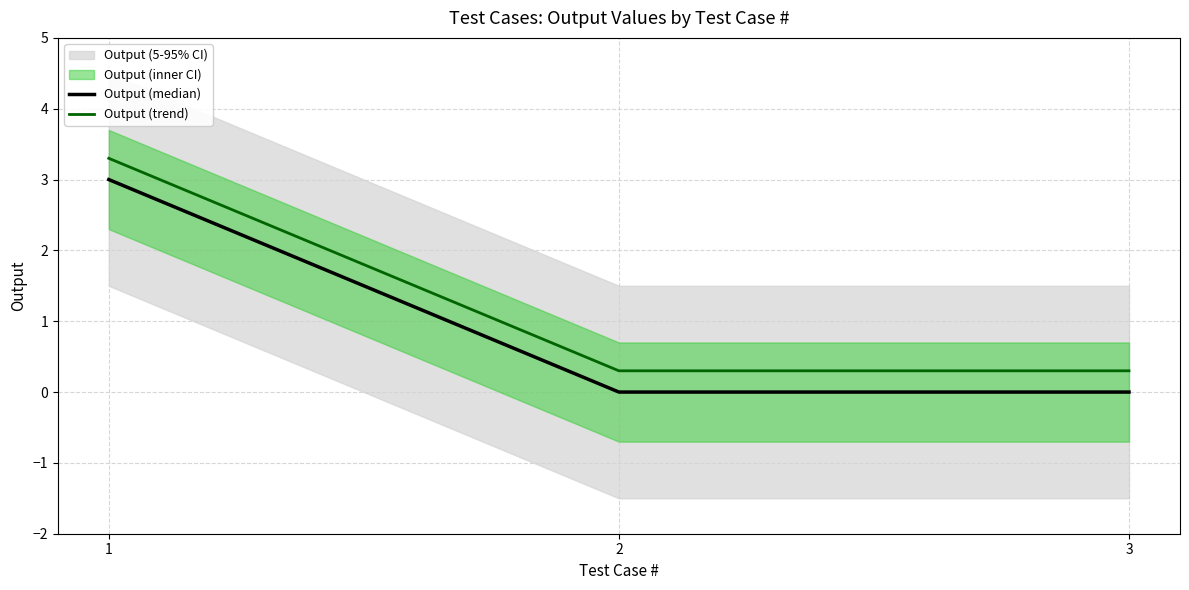

Count the Output (median) values in the range 0 to 3.

3